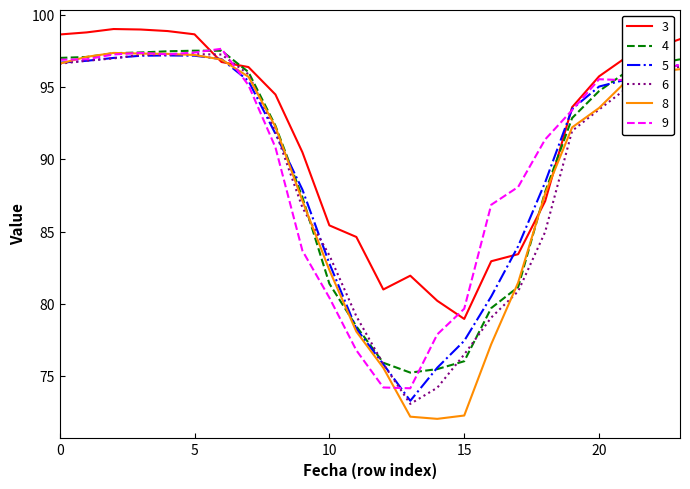

What is the smallest value displayed?

72.0